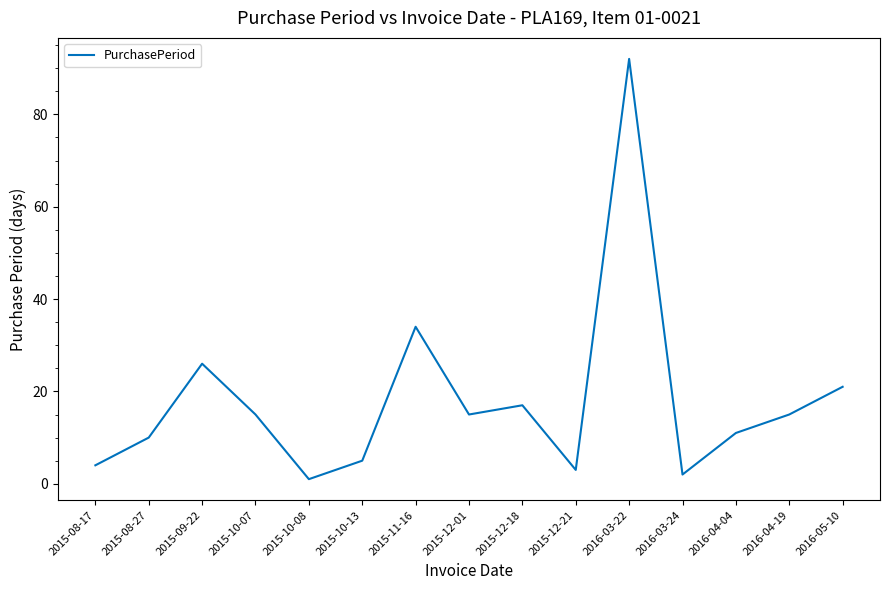

Reading right to left, what are all the values shown in this chart?

21	15	11	2	92	3	17	15	34	5	1	15	26	10	4